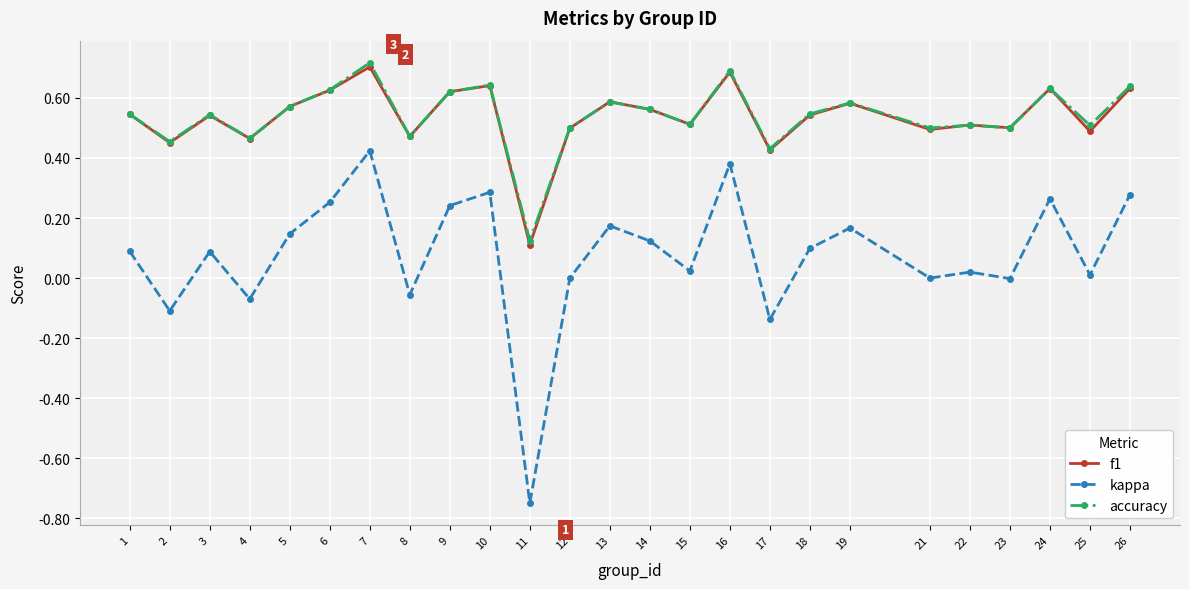

Is the value of accuracy at 7 greater than the value of kappa at 16?

Yes